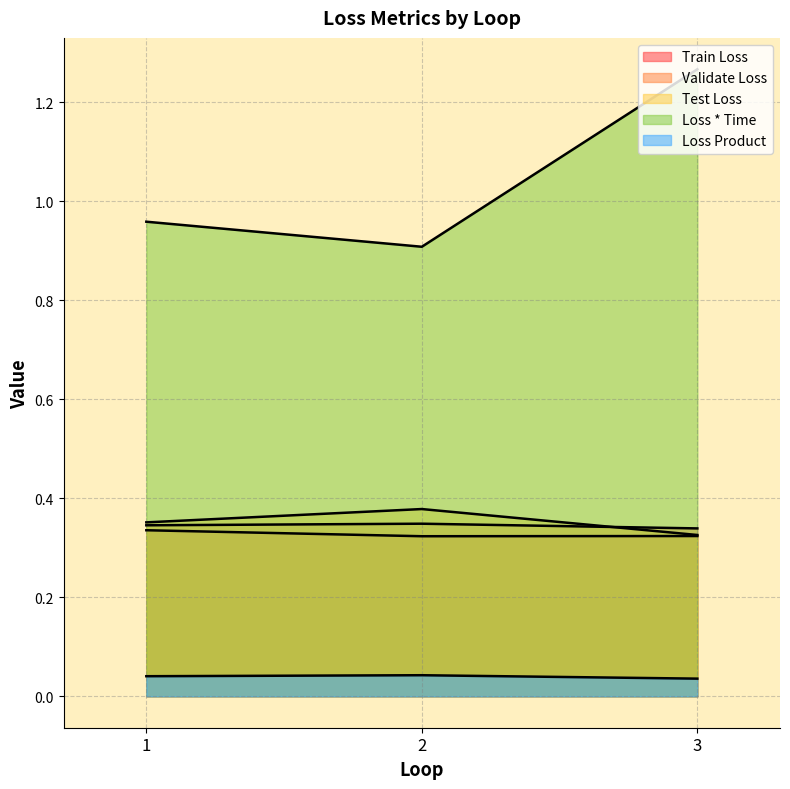

What is the greatest value displayed?

1.3